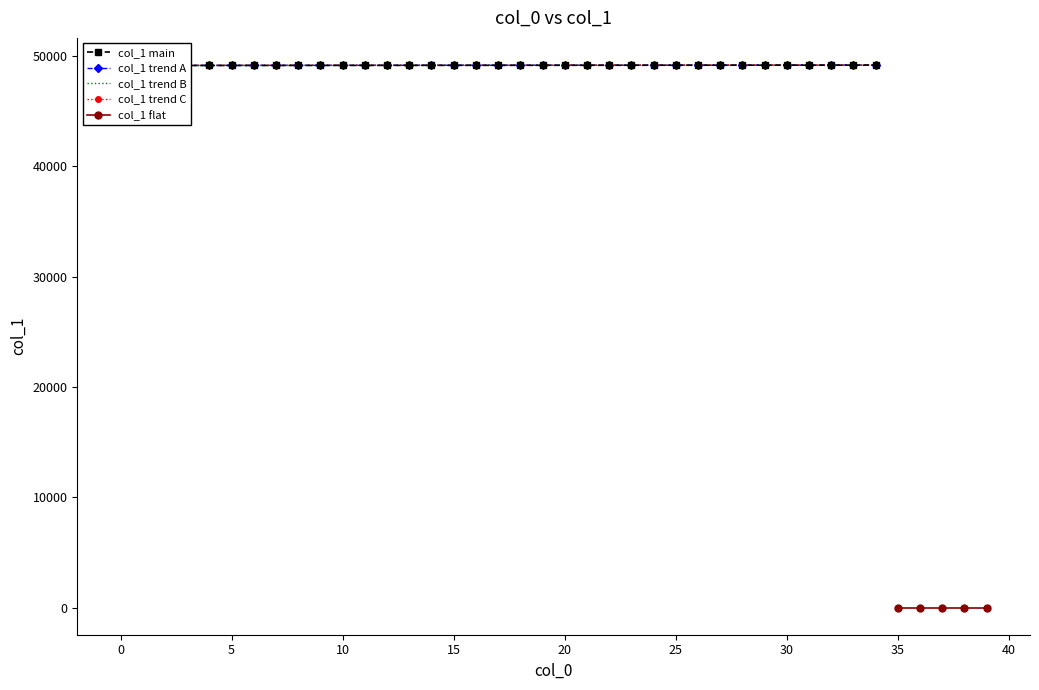

Rank the categories by value from highest to lowest.

34, 33, 32, 31, 30, 29, 28, 27, 26, 25, 24, 23, 22, 21, 20, 19, 18, 17, 16, 15, 14, 13, 12, 11, 10, 9, 8, 7, 6, 5, 4, 3, 2, 1, 0, 35, 36, 37, 38, 39